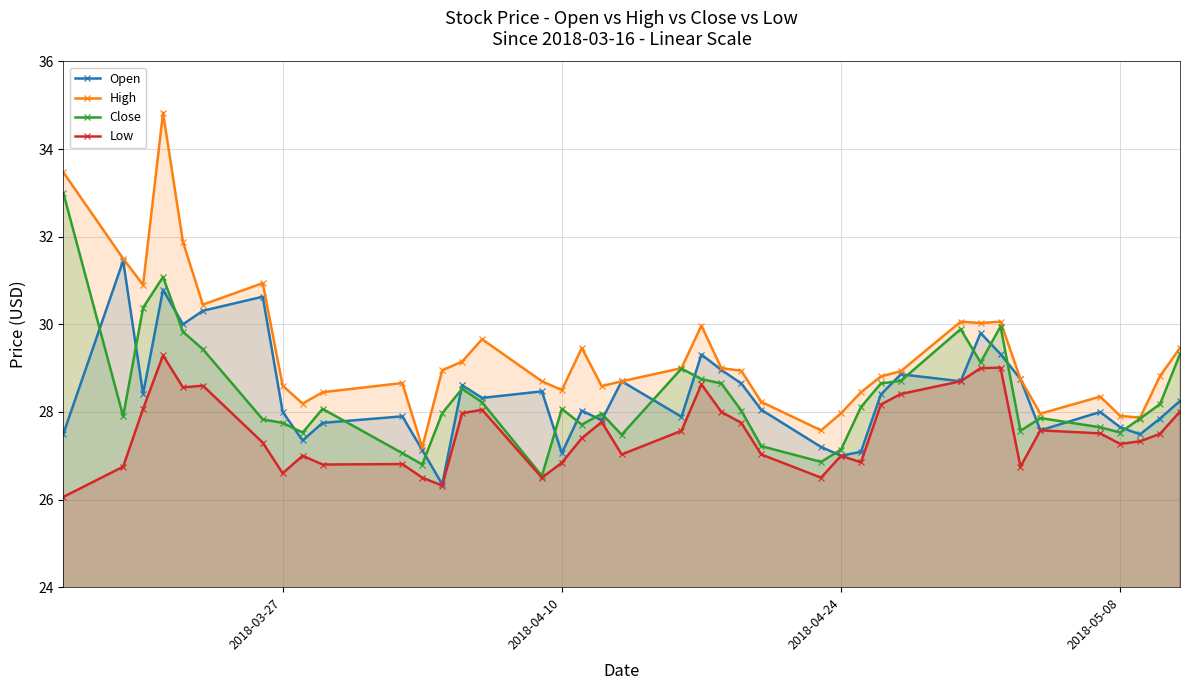

True or false: High and Low cross at least once.

False